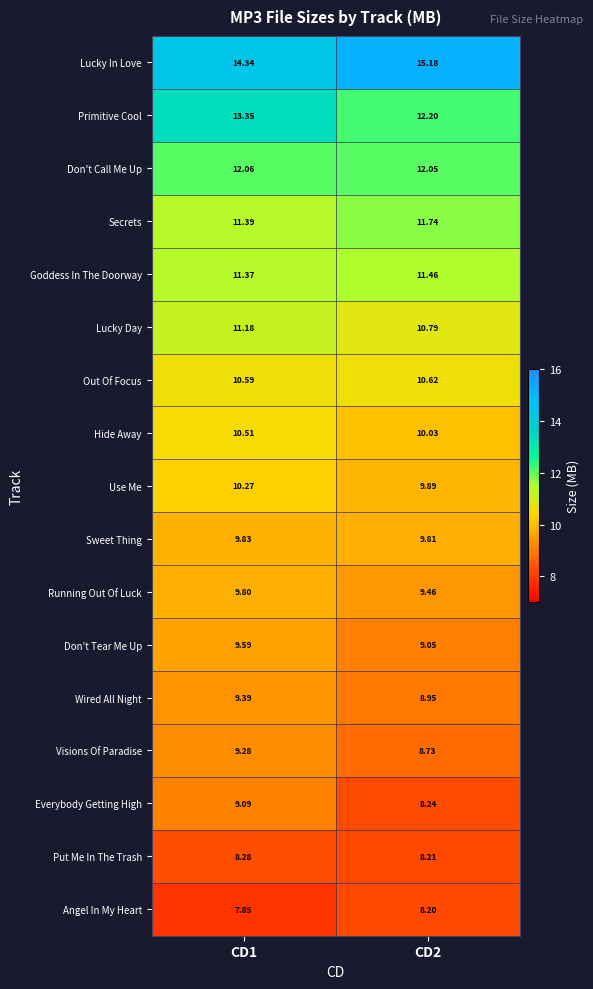

Between CD1 and CD2, which series saw the biggest shift?

Primitive Cool